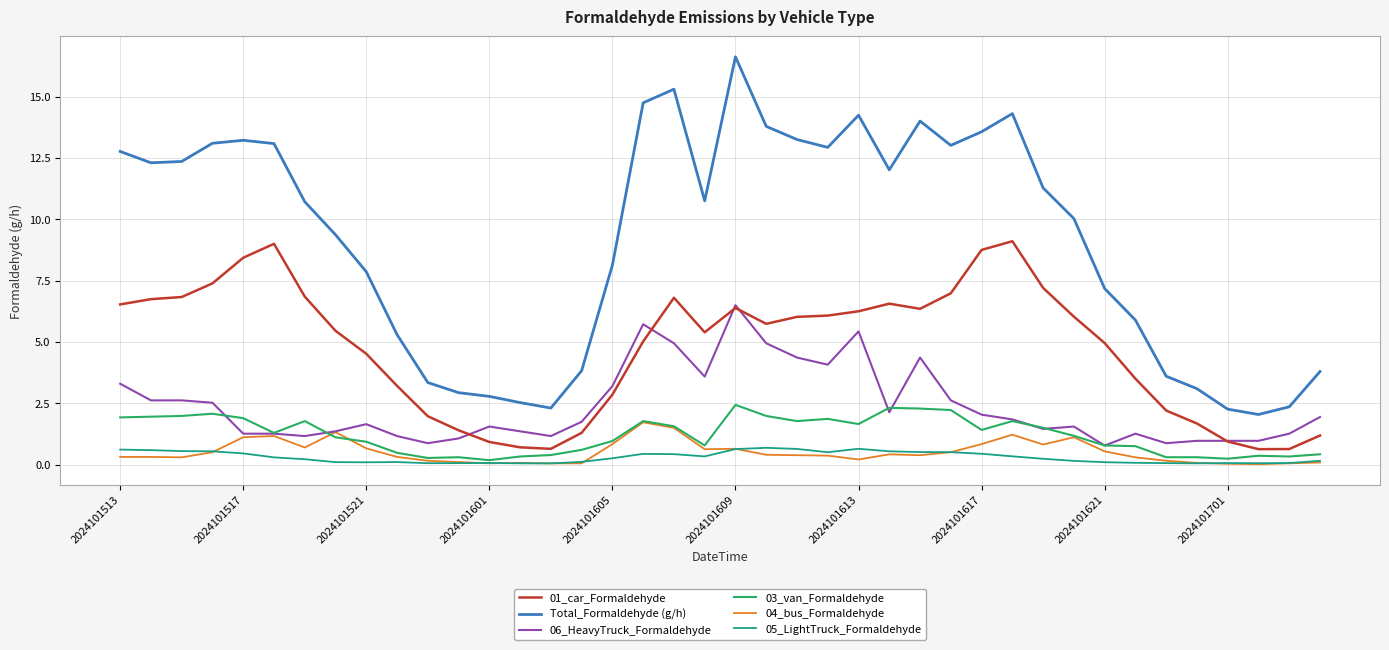

Which series has the largest range (max minus min)?

Total_Formaldehyde (g/h)